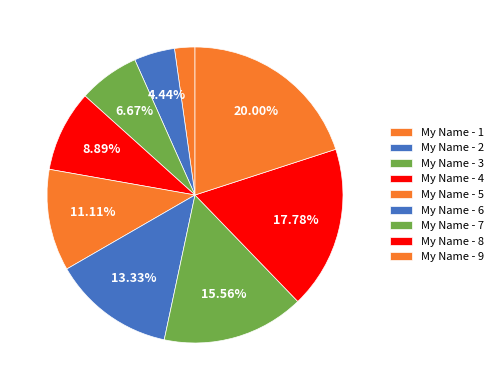

Which slice is the smallest?

My Name - 1